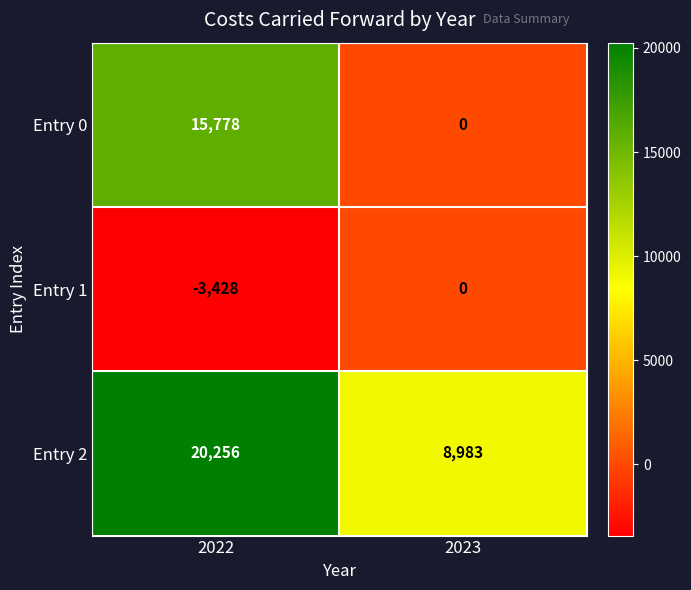

What is the approximate value of Entry 0 at 2022, to the nearest 100?

15800